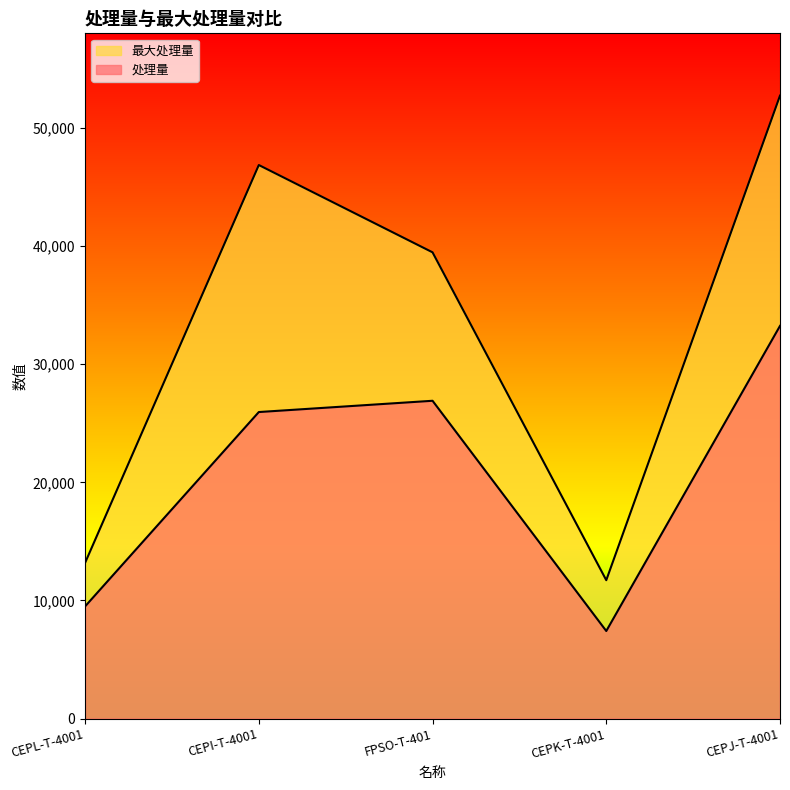

True or false: 处理量 and 最大处理量 cross at least once.

False